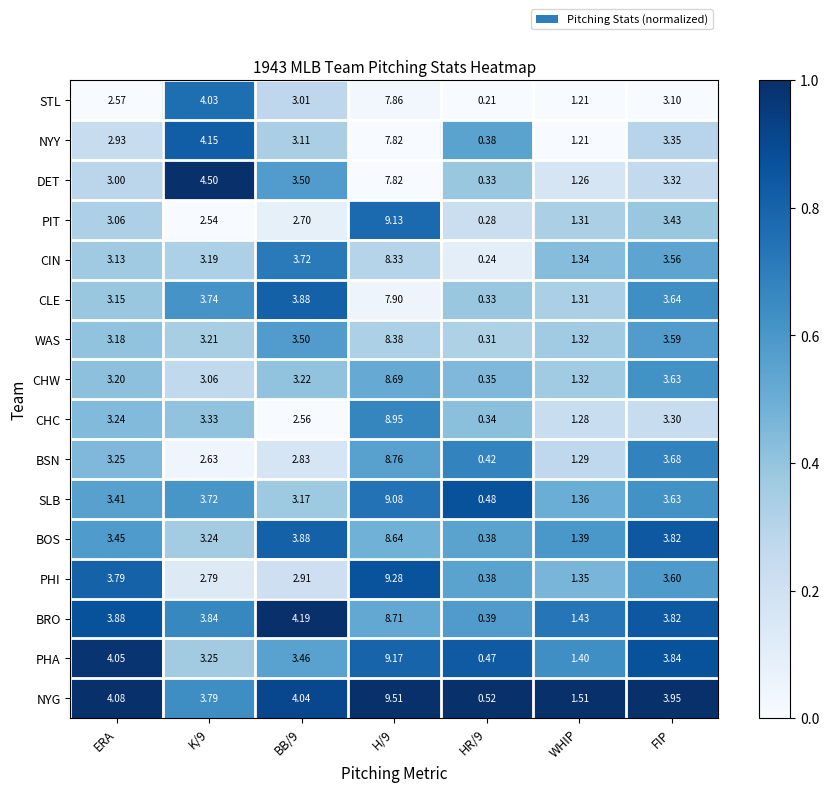

At which label does NYG first exceed 3?

ERA